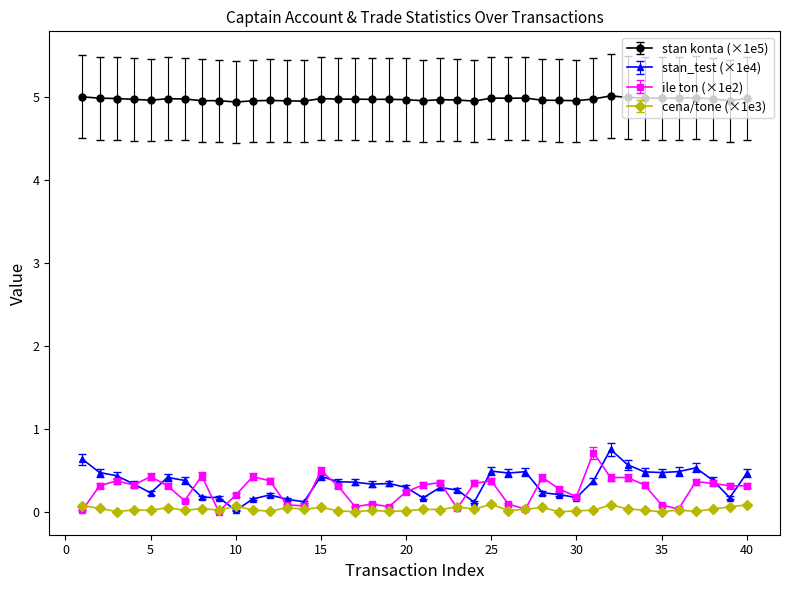

True or false: stan_test (×1e4) has more than 0 interior local peaks.

True